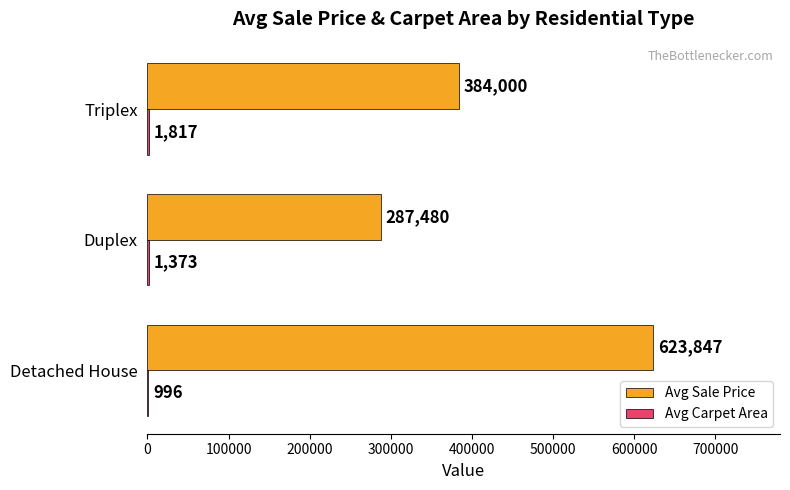

Is it true that Avg Sale Price equals 214632 at Triplex?

False